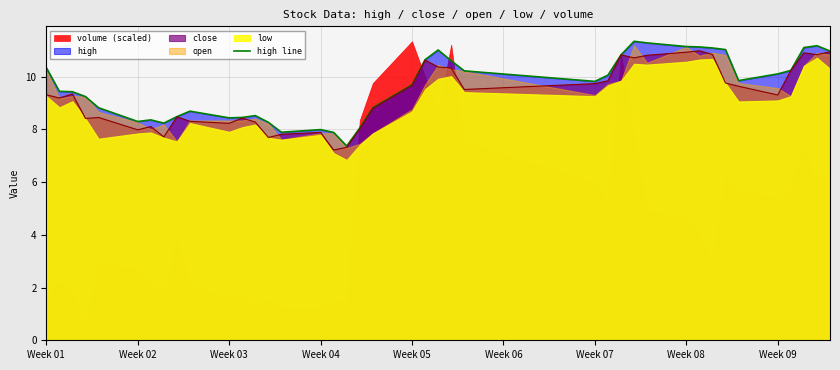

What is the value of the 27th point from the left?

10.1